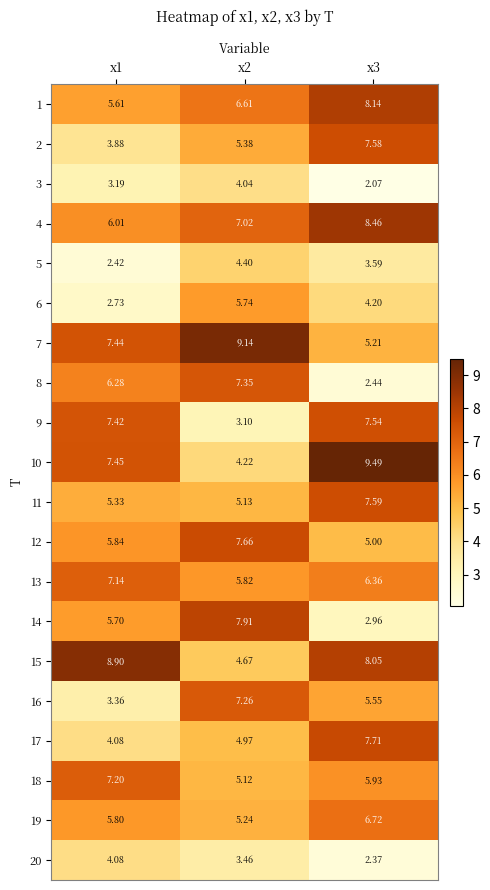

At how many categories does at least one series exceed 5?

3